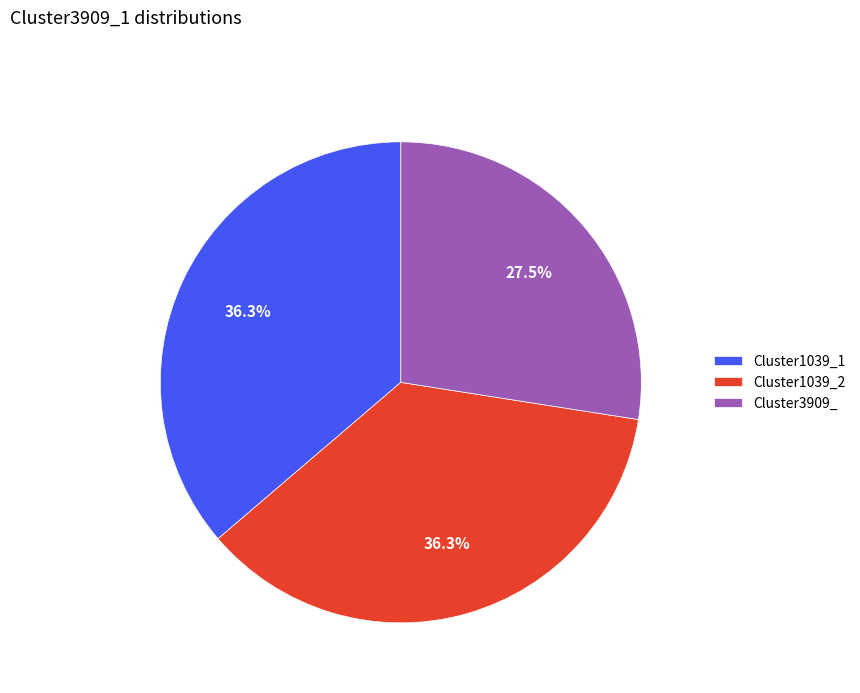

To the nearest percent, what portion does Cluster1039_1 represent?

36%